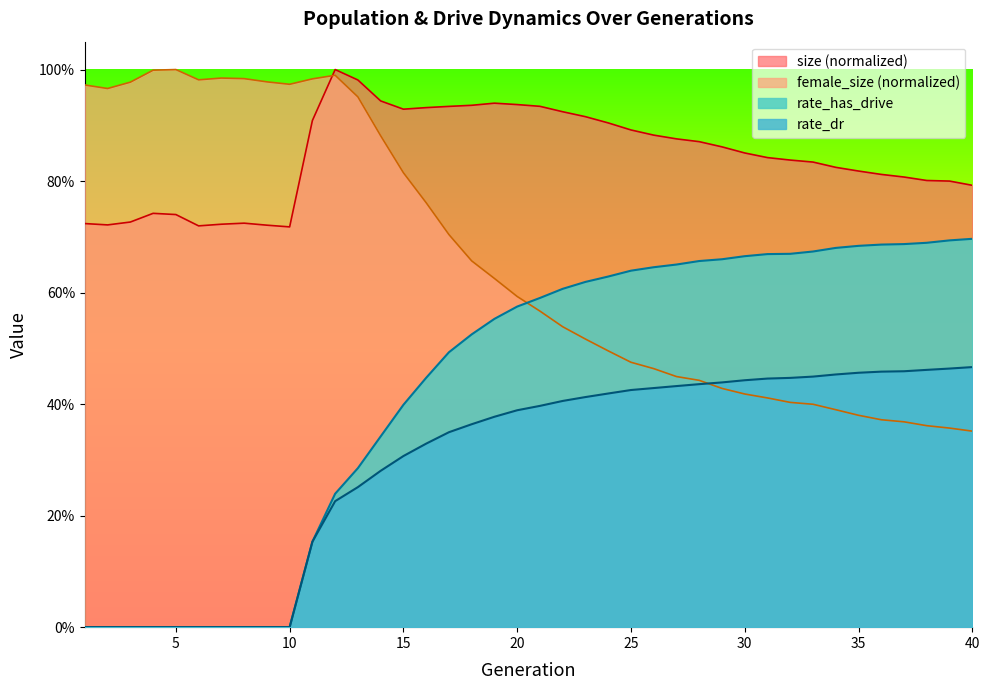

What is the value of the rate_has_drive point at the 23rd from the left?

0.6